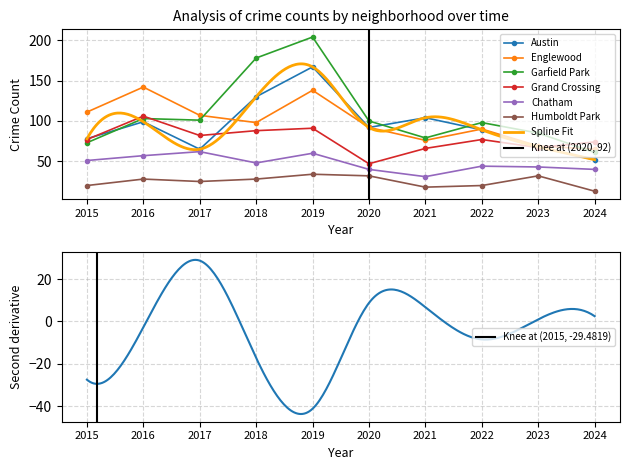

Where is the first local minimum for Grand Crossing?

2017